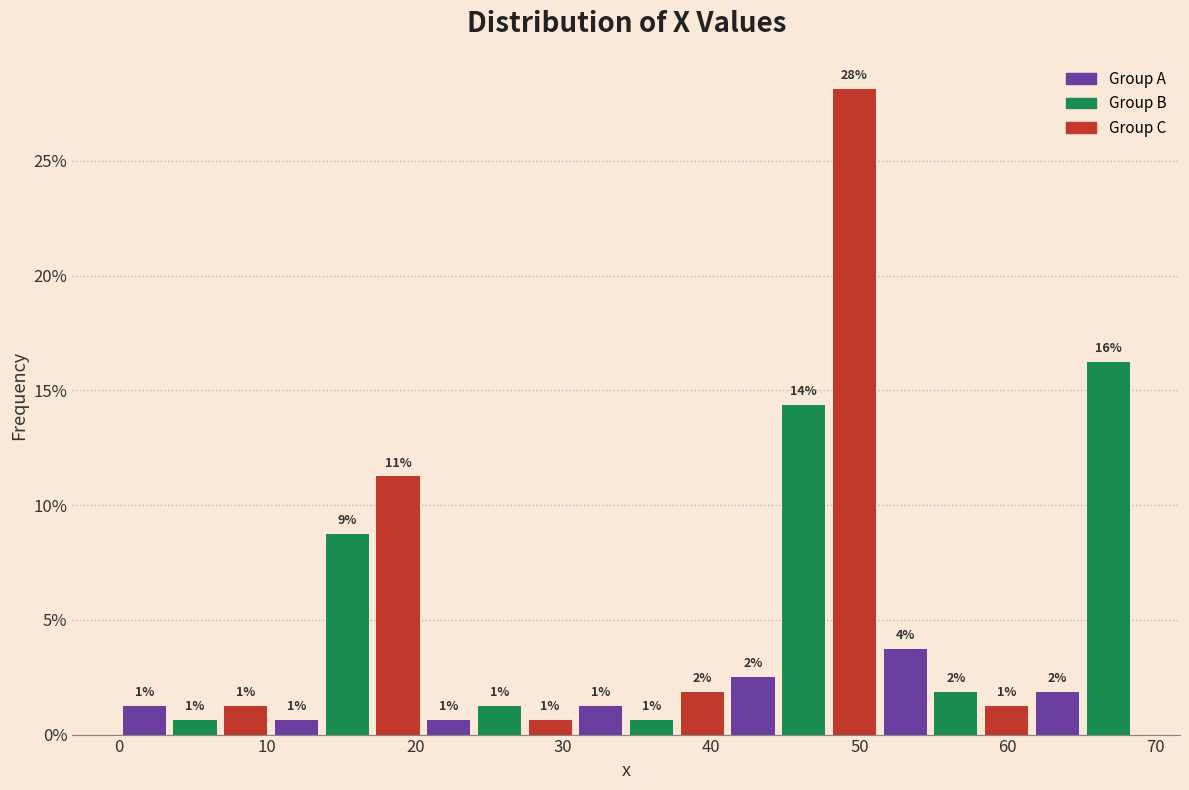

Read against the x-axis, roughly where is the centre of the tallest bar?

50